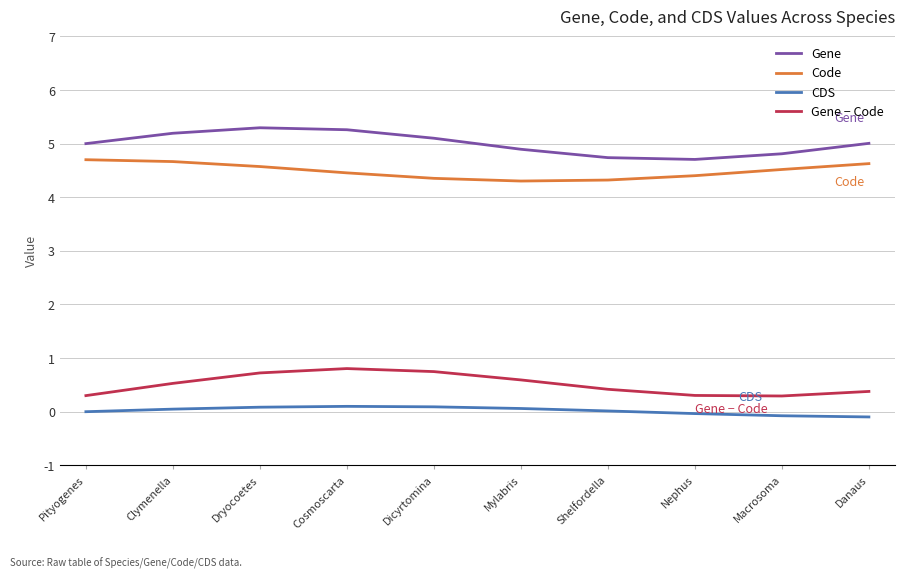

What is the difference between the maximum and minimum values in the Gene series?

0.6